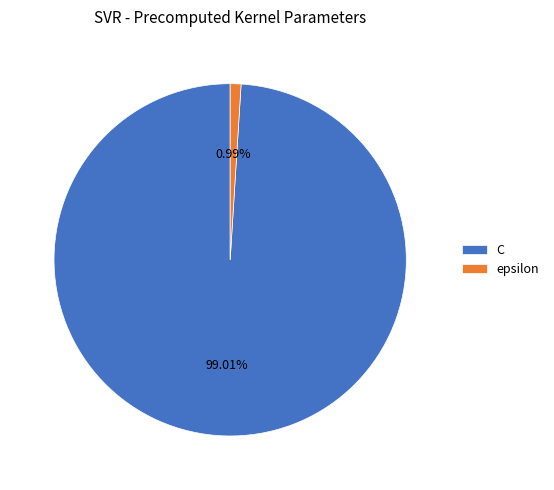

To the nearest percent, what portion does epsilon represent?

1%